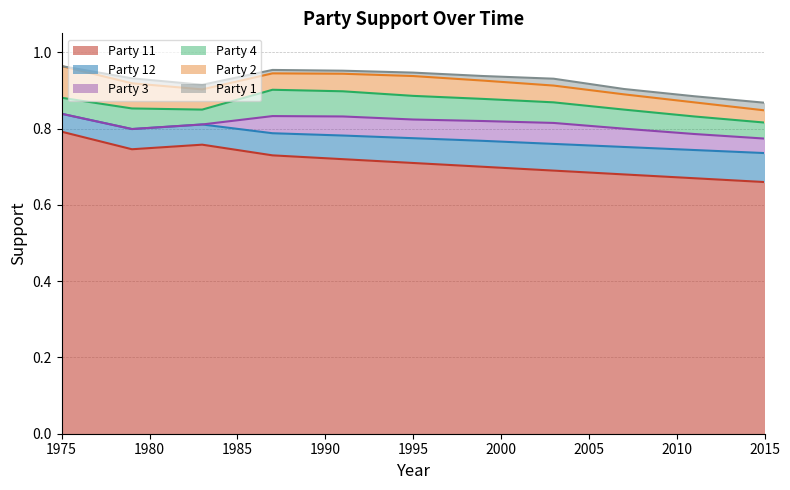

What is the average value of the 12 series?

0.1